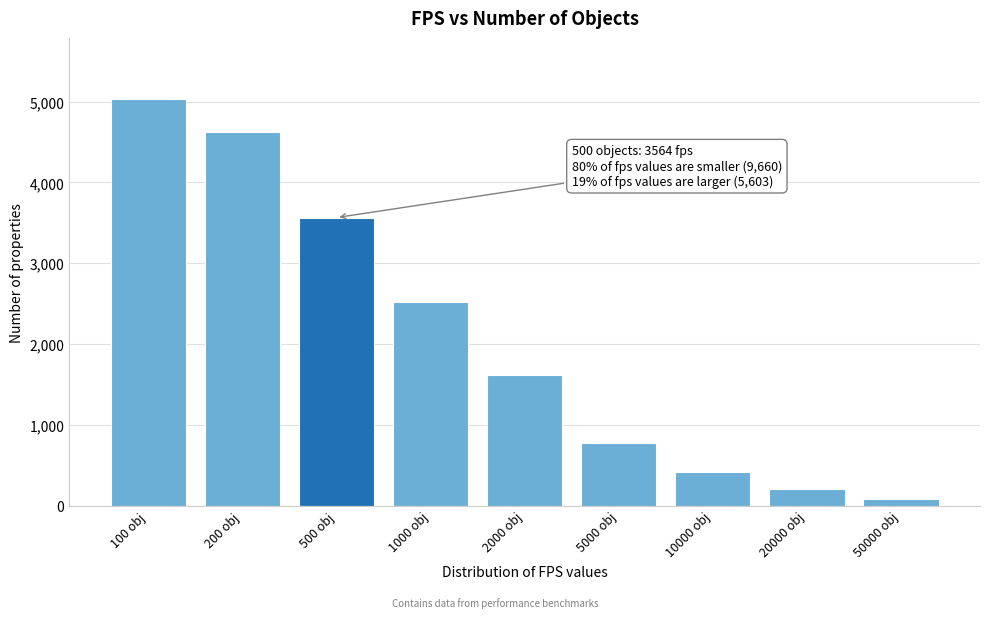

Reading left to right, what are all the values shown in this chart?

100 obj=5033	200 obj=4627	500 obj=3564	1000 obj=2520	2000 obj=1617	5000 obj=769	10000 obj=412	20000 obj=210	50000 obj=75